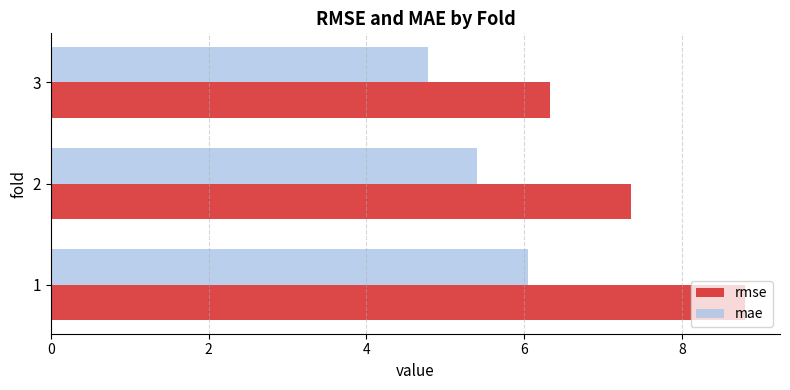

How many values in the rmse series are below 7?

1